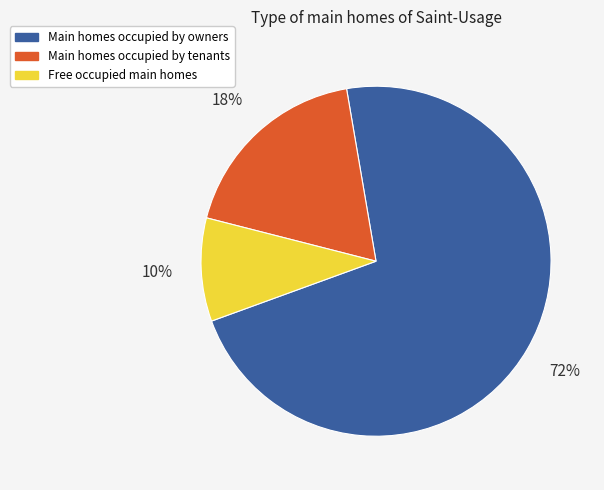

Is there a majority slice in this chart?

Yes